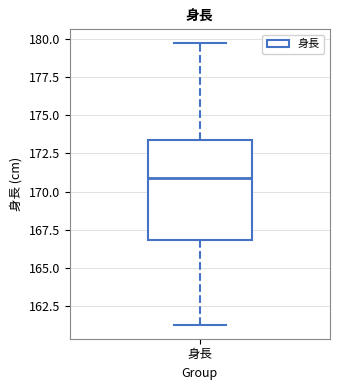

Read this box plot against the y-axis: the position of the median line, the range covered by the box, and the ends of both whiskers. The values are not printed on the chart, so give them approximately, as read against the axis.

median 171.0, box 167.0 to 173.5, whiskers 161.5 to 179.5